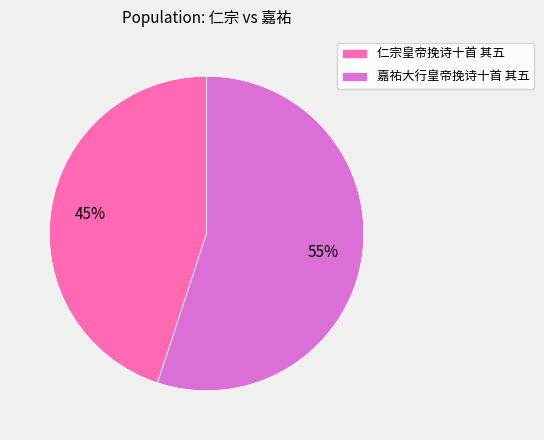

What is the ratio of the value at 嘉祐大行皇帝挽诗十首 其五 to the value at 仁宗皇帝挽诗十首 其五?

1.2